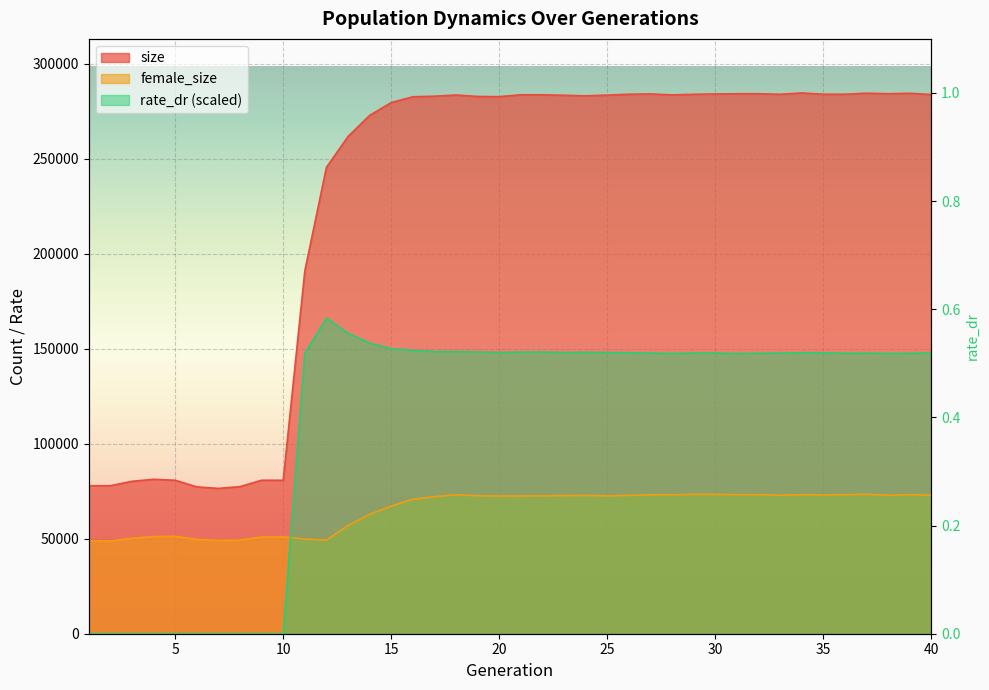

True or false: size and female_size intersect in this chart.

False